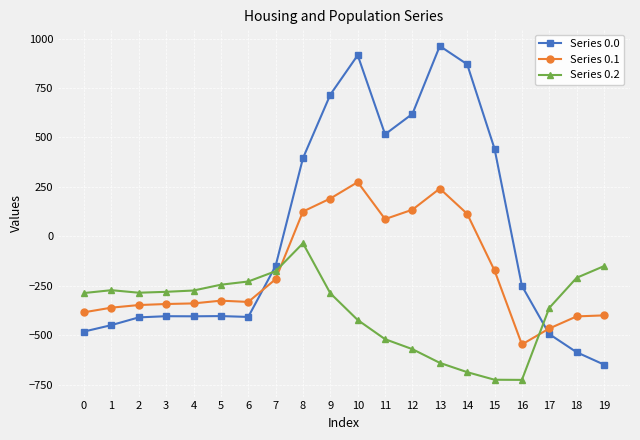

Which series changed the most between 5 and 16?

Series 0.2